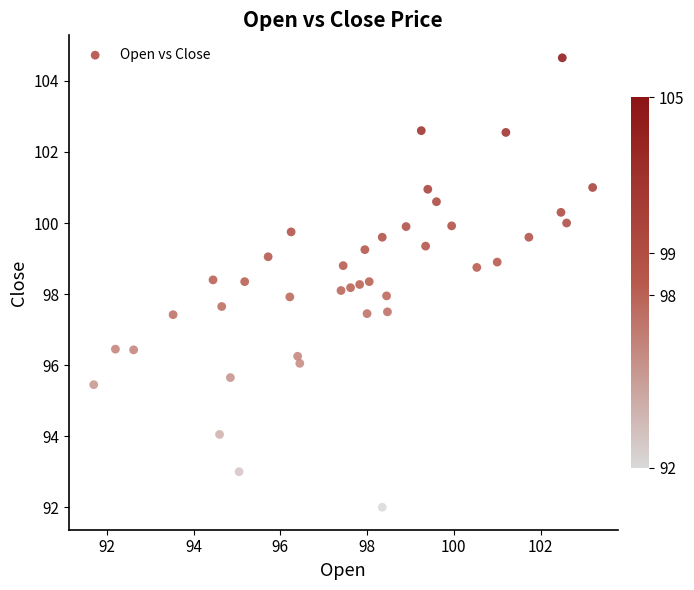

What is the range of X values (max minus min)?

11.5